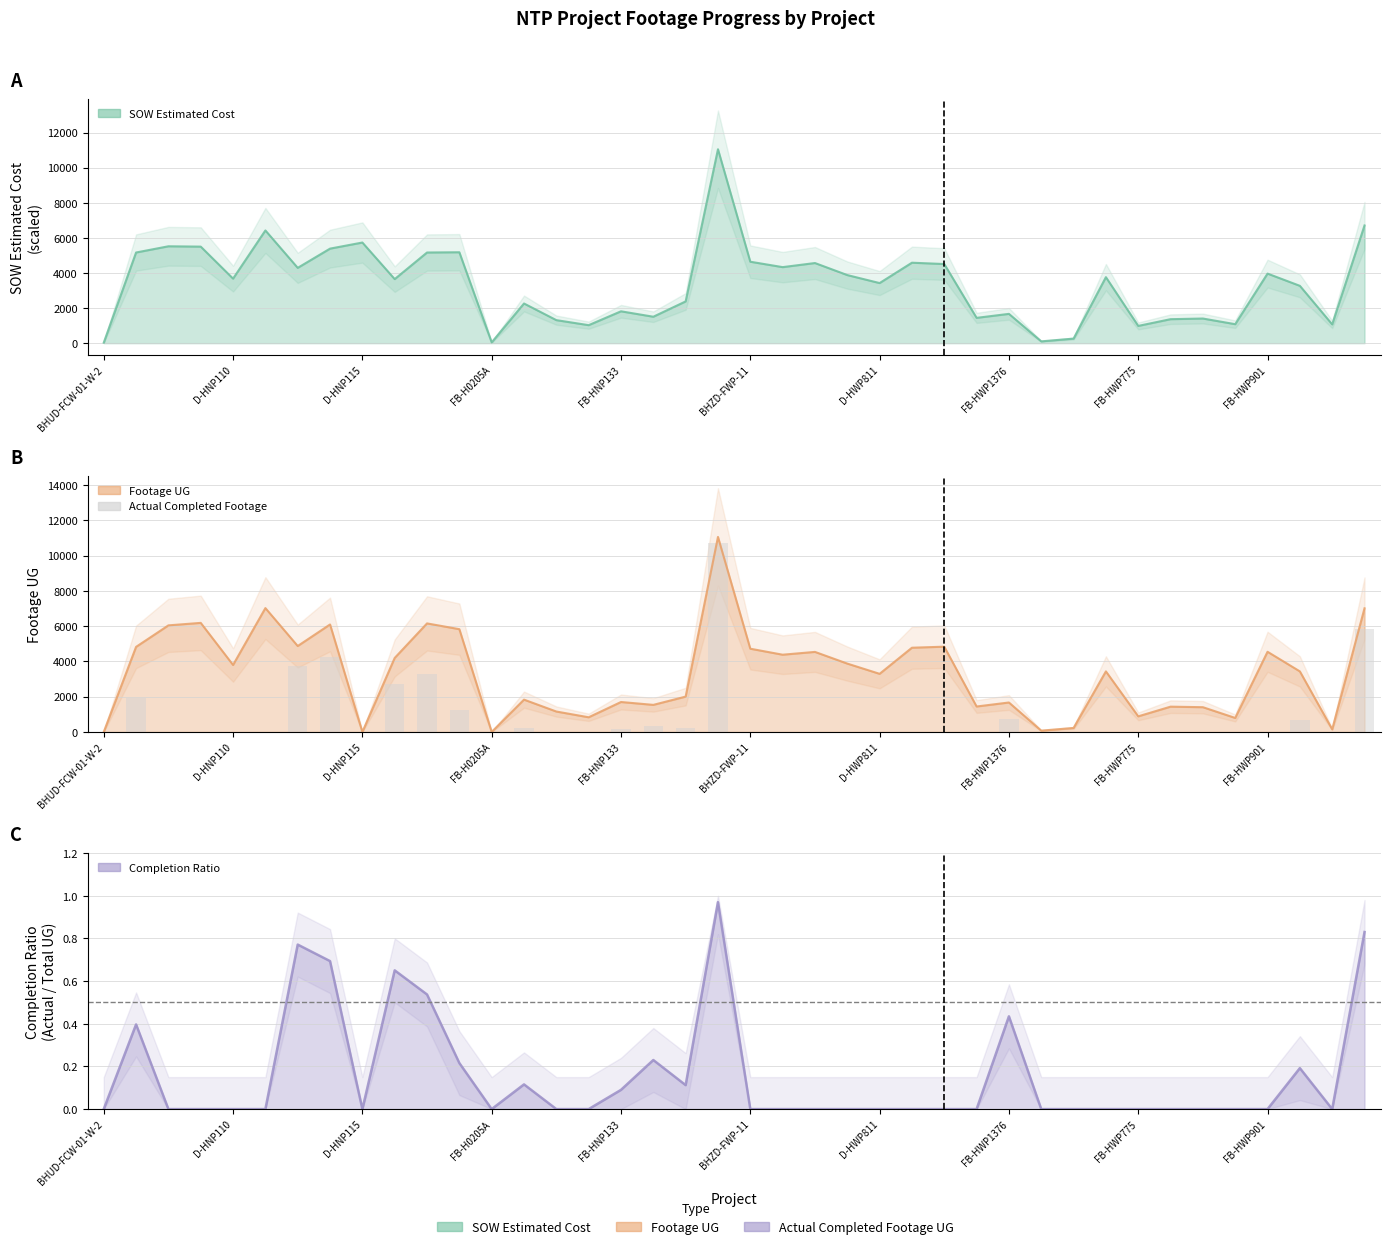

List the labels in order of value, smallest first.

BHUD-FCW-01-W-2, D-HNP115, FB-H0205A, FB-HNP133, BHZD-FWP-11, FB-HWP775, 12, 14, 15, 20, 21, 22, 23, 24, 25, 26, 27, 29, 30, 31, 32, 33, 34, 35, 36, 38, 16, 13, 18, 17, 37, 28, 11, D-HNP110, FB-HWP901, 10, D-HWP811, FB-HWP1376, 39, 19